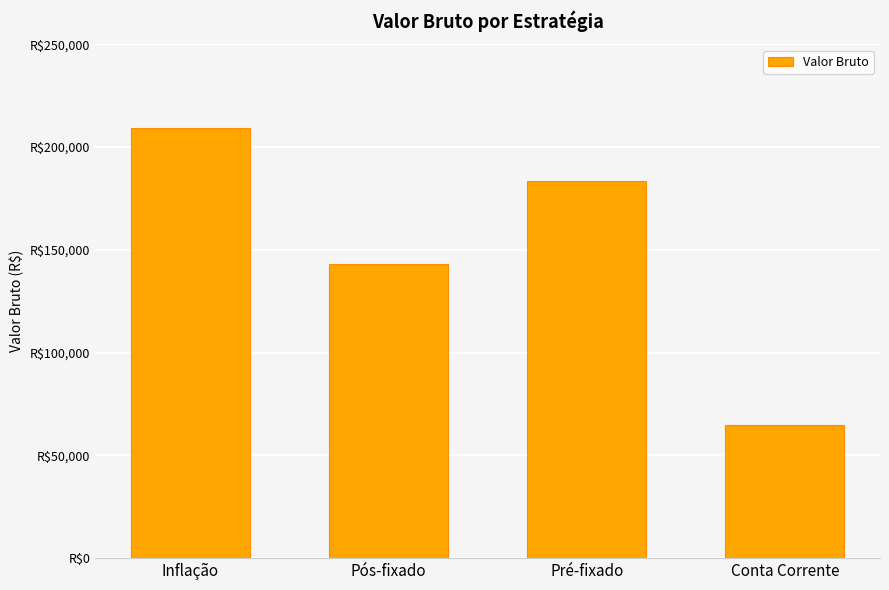

Does the chart contain any negative values?

No